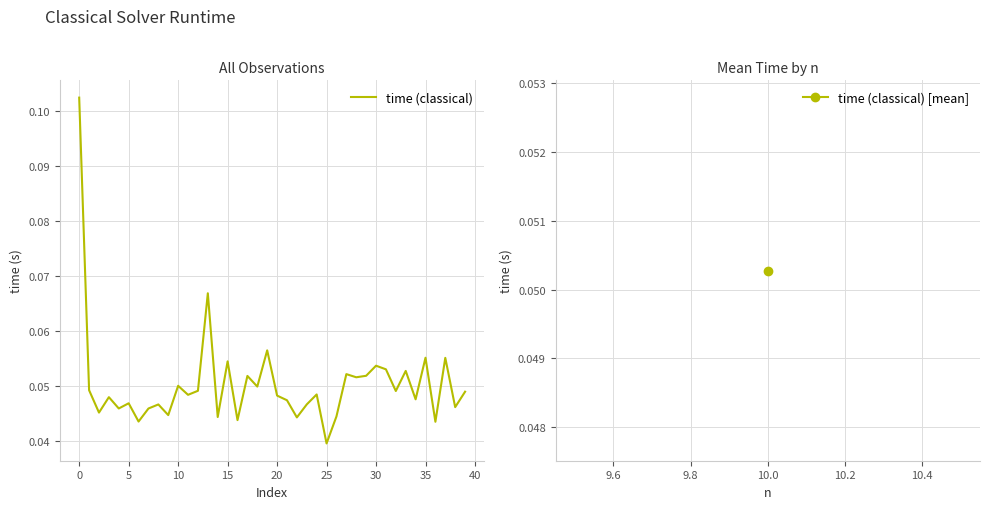

True or false: the data has more than 0 interior local peaks.

True